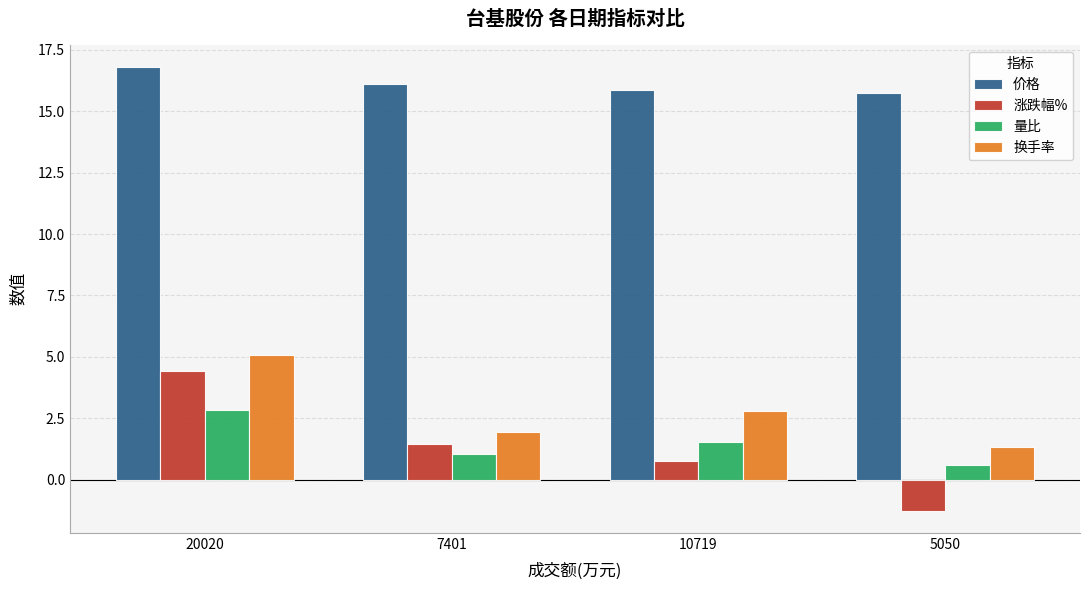

The 量比 series shows 1.4 at 20020. True or false?

False